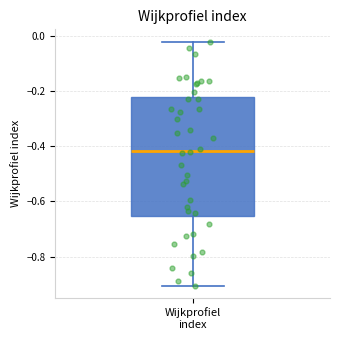

Where does the lower whisker of the box for Wijkprofiel index end on the y-axis? The values are not printed on the chart, so give them approximately, as read against the axis.

-0.90